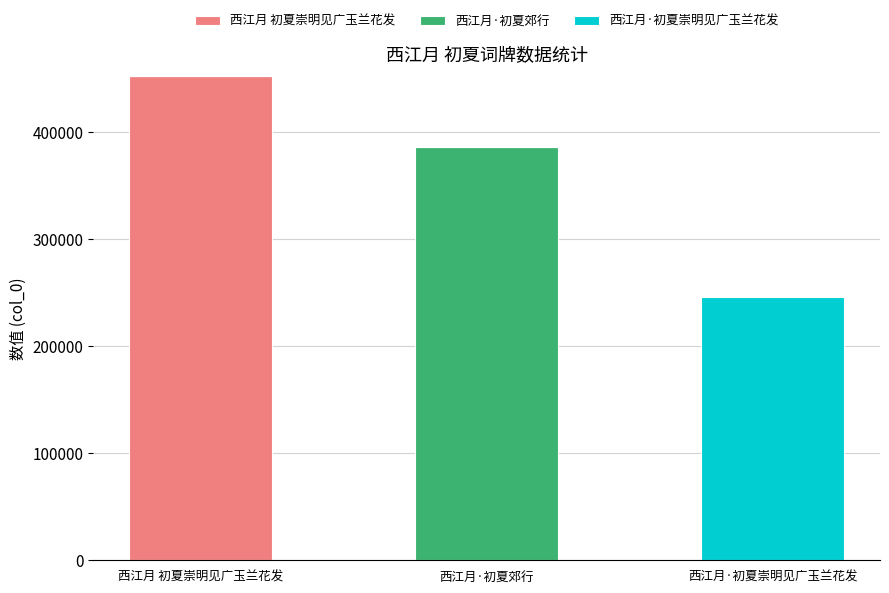

The value of 西江月 初夏崇明见广玉兰花发 at 西江月 初夏崇明见广玉兰花发 is 688107. True or false?

False